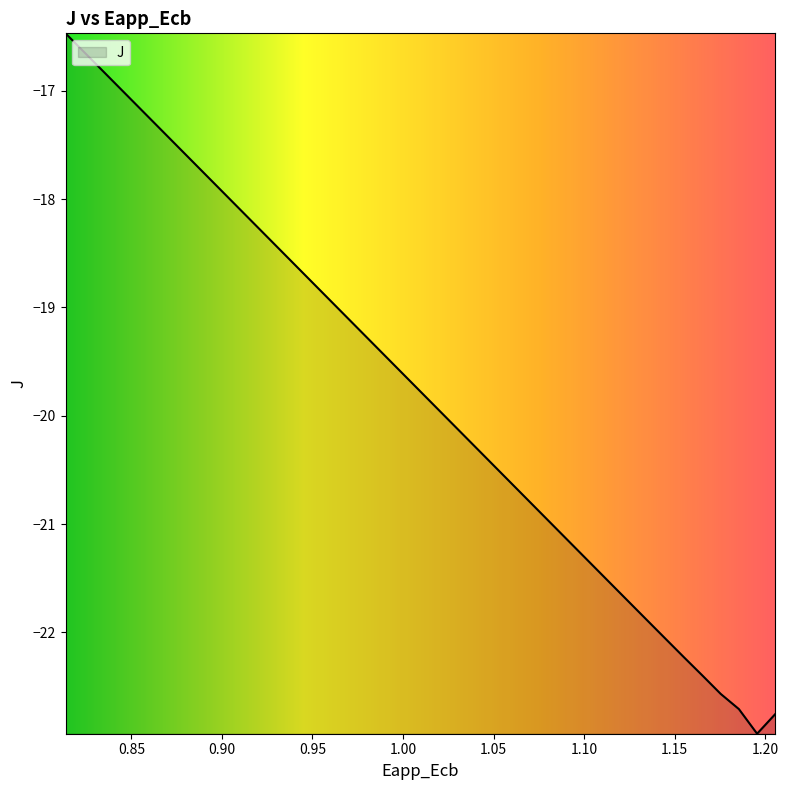

What is the greatest value displayed?

-16.5